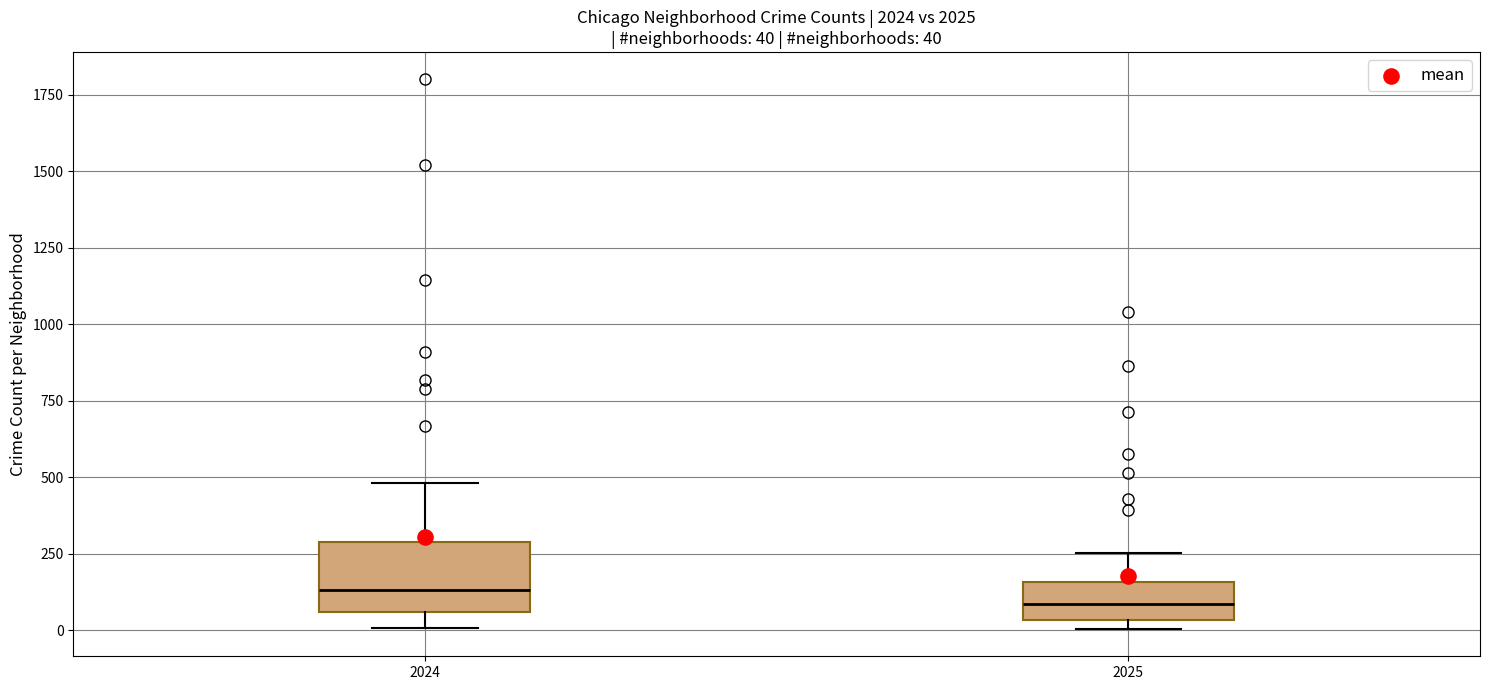

Comparing the boxes themselves (not the whiskers), which one is the tallest?

2024